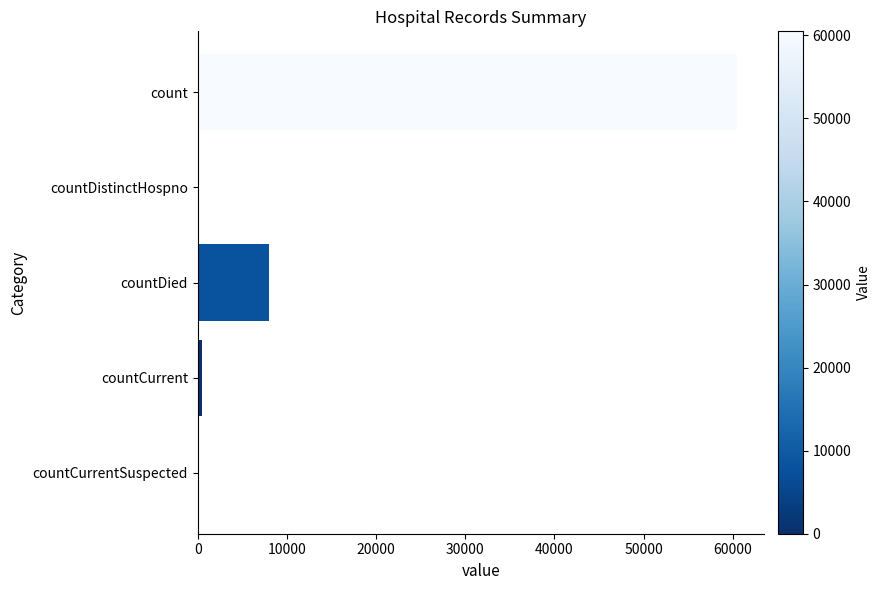

Where is the data nearest to the value 30241?

countDied